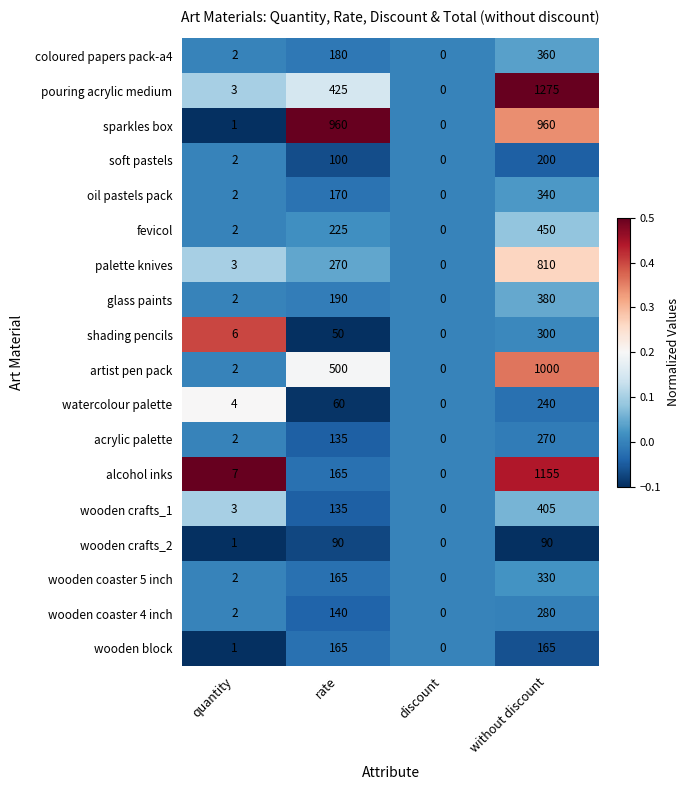

Between quantity and discount, which series saw the biggest shift?

alcohol inks